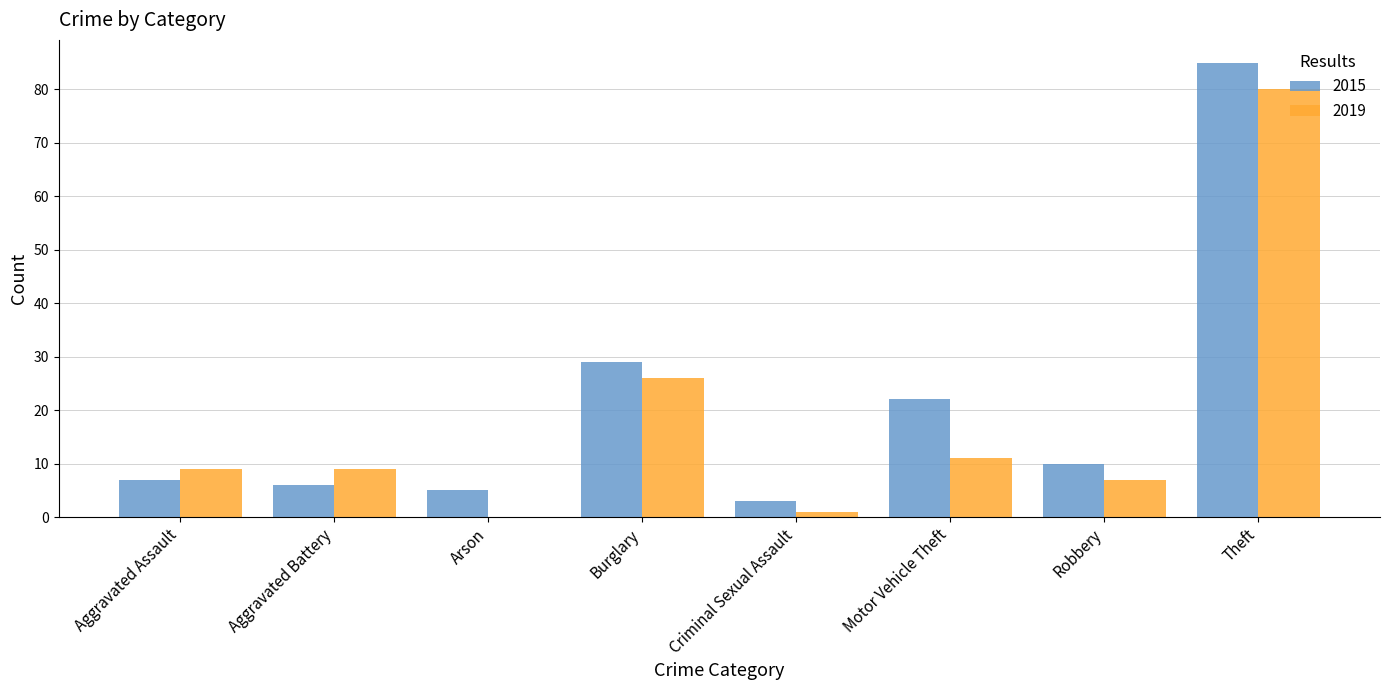

Where is 2015 nearest to the value 44?

Burglary